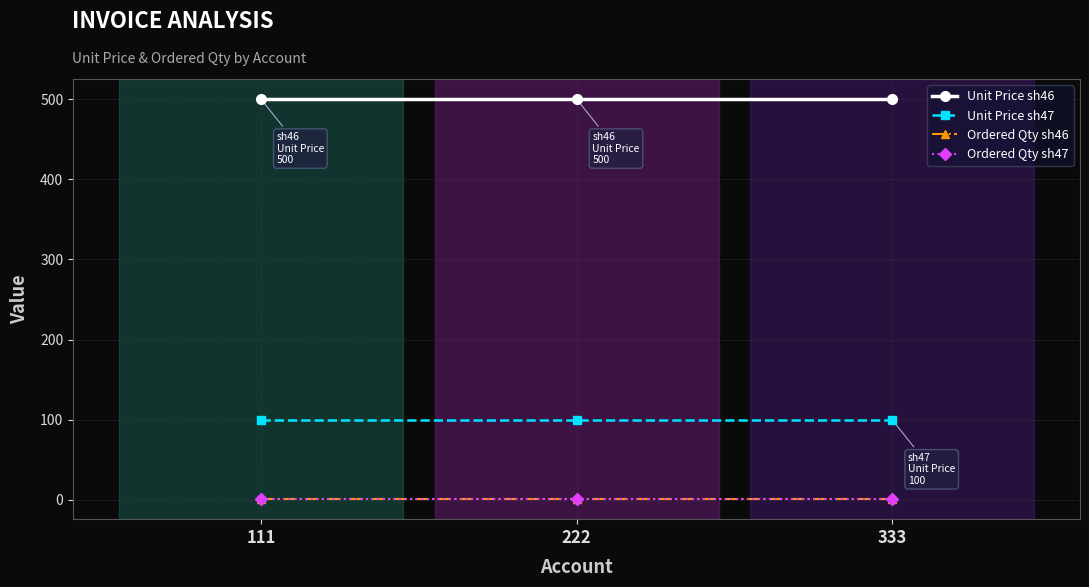

Is this an area chart (filled region under the line)?

No